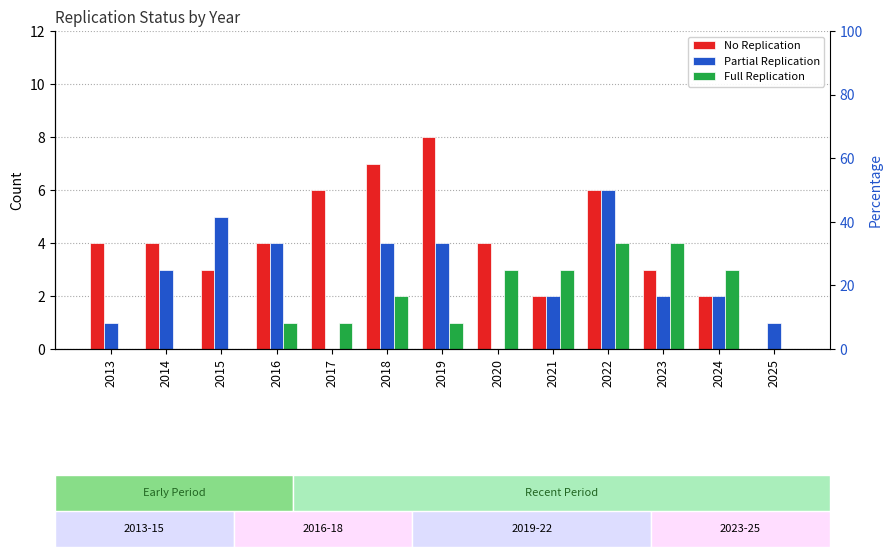

True or false: No Replication has a value of 7 at 2018.

True